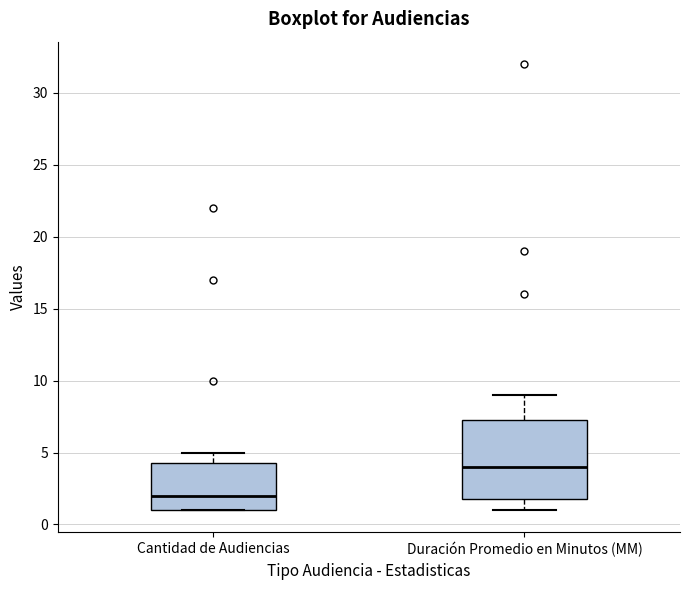

Where is the upper edge of the box for Duración Promedio en Minutos (MM) on the y-axis? The values are not printed on the chart, so give them approximately, as read against the axis.

7.5